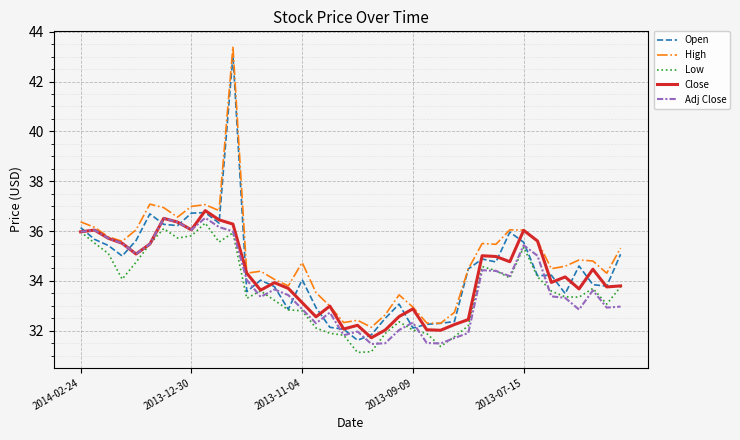

What is the minimum value shown in the chart?

31.1